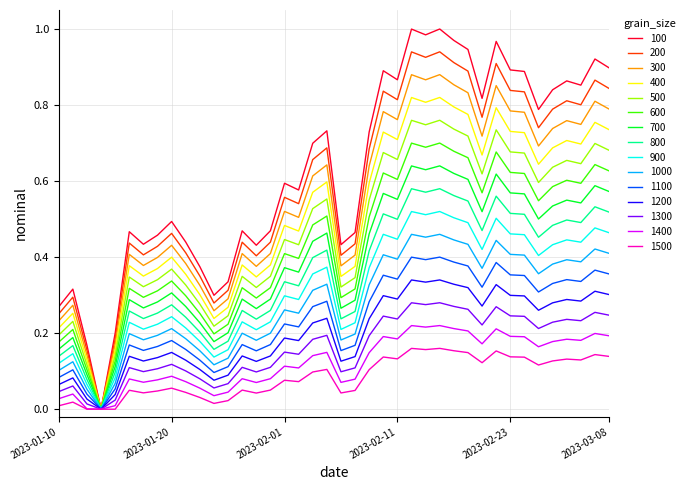

Which label corresponds to the largest value in the chart?

2023-02-16